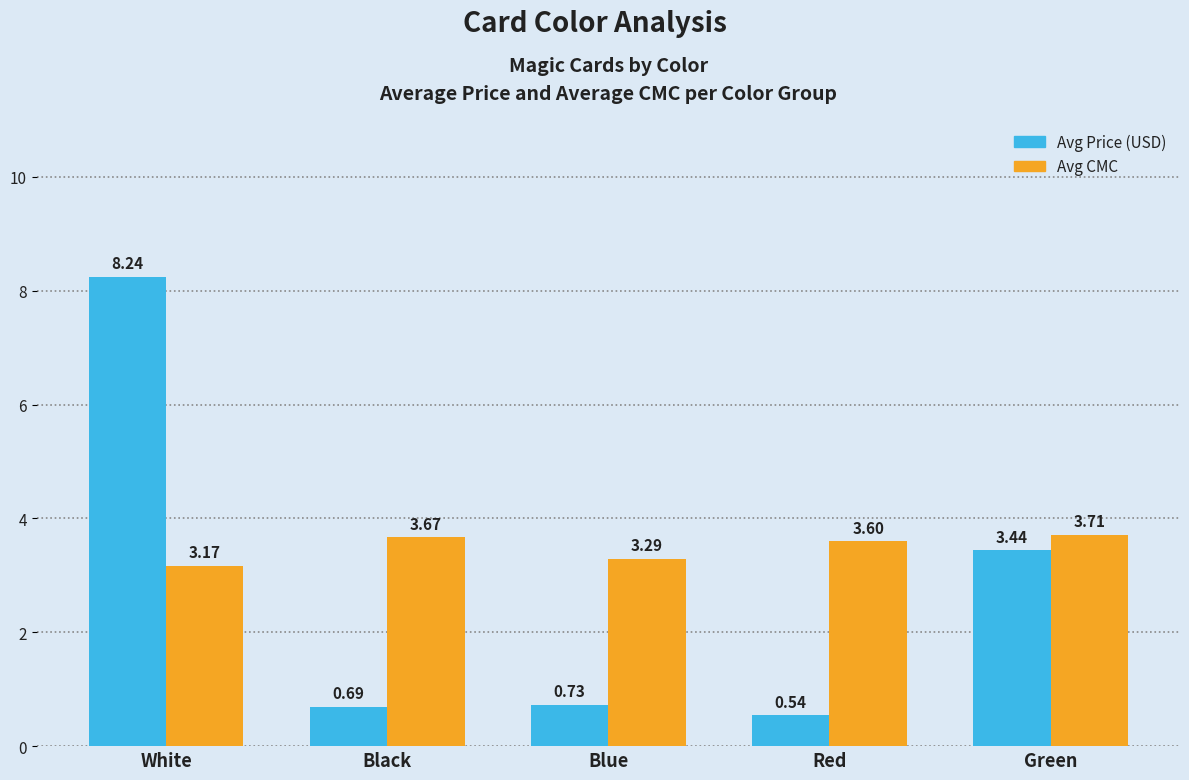

Which series changed the most between Black and Blue?

Avg CMC